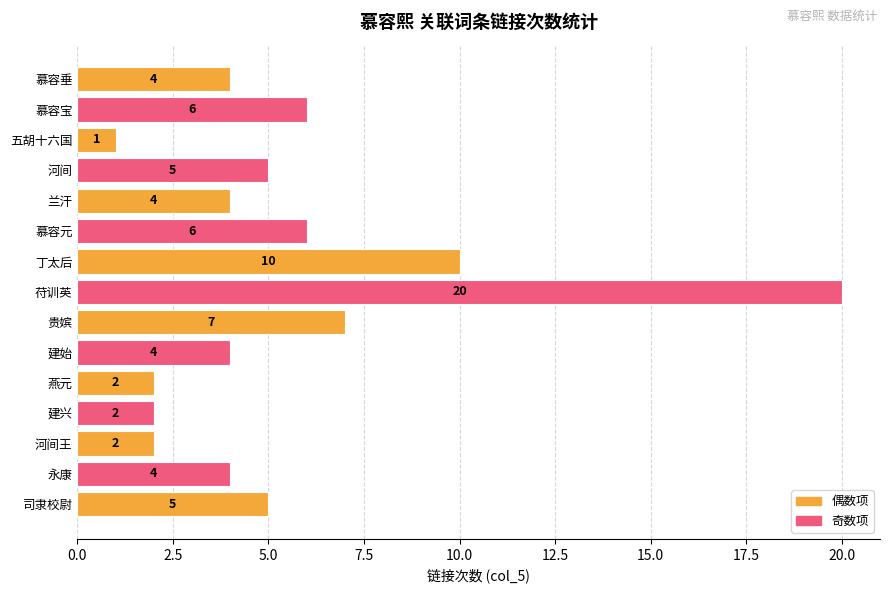

How many bars are there in total?

15